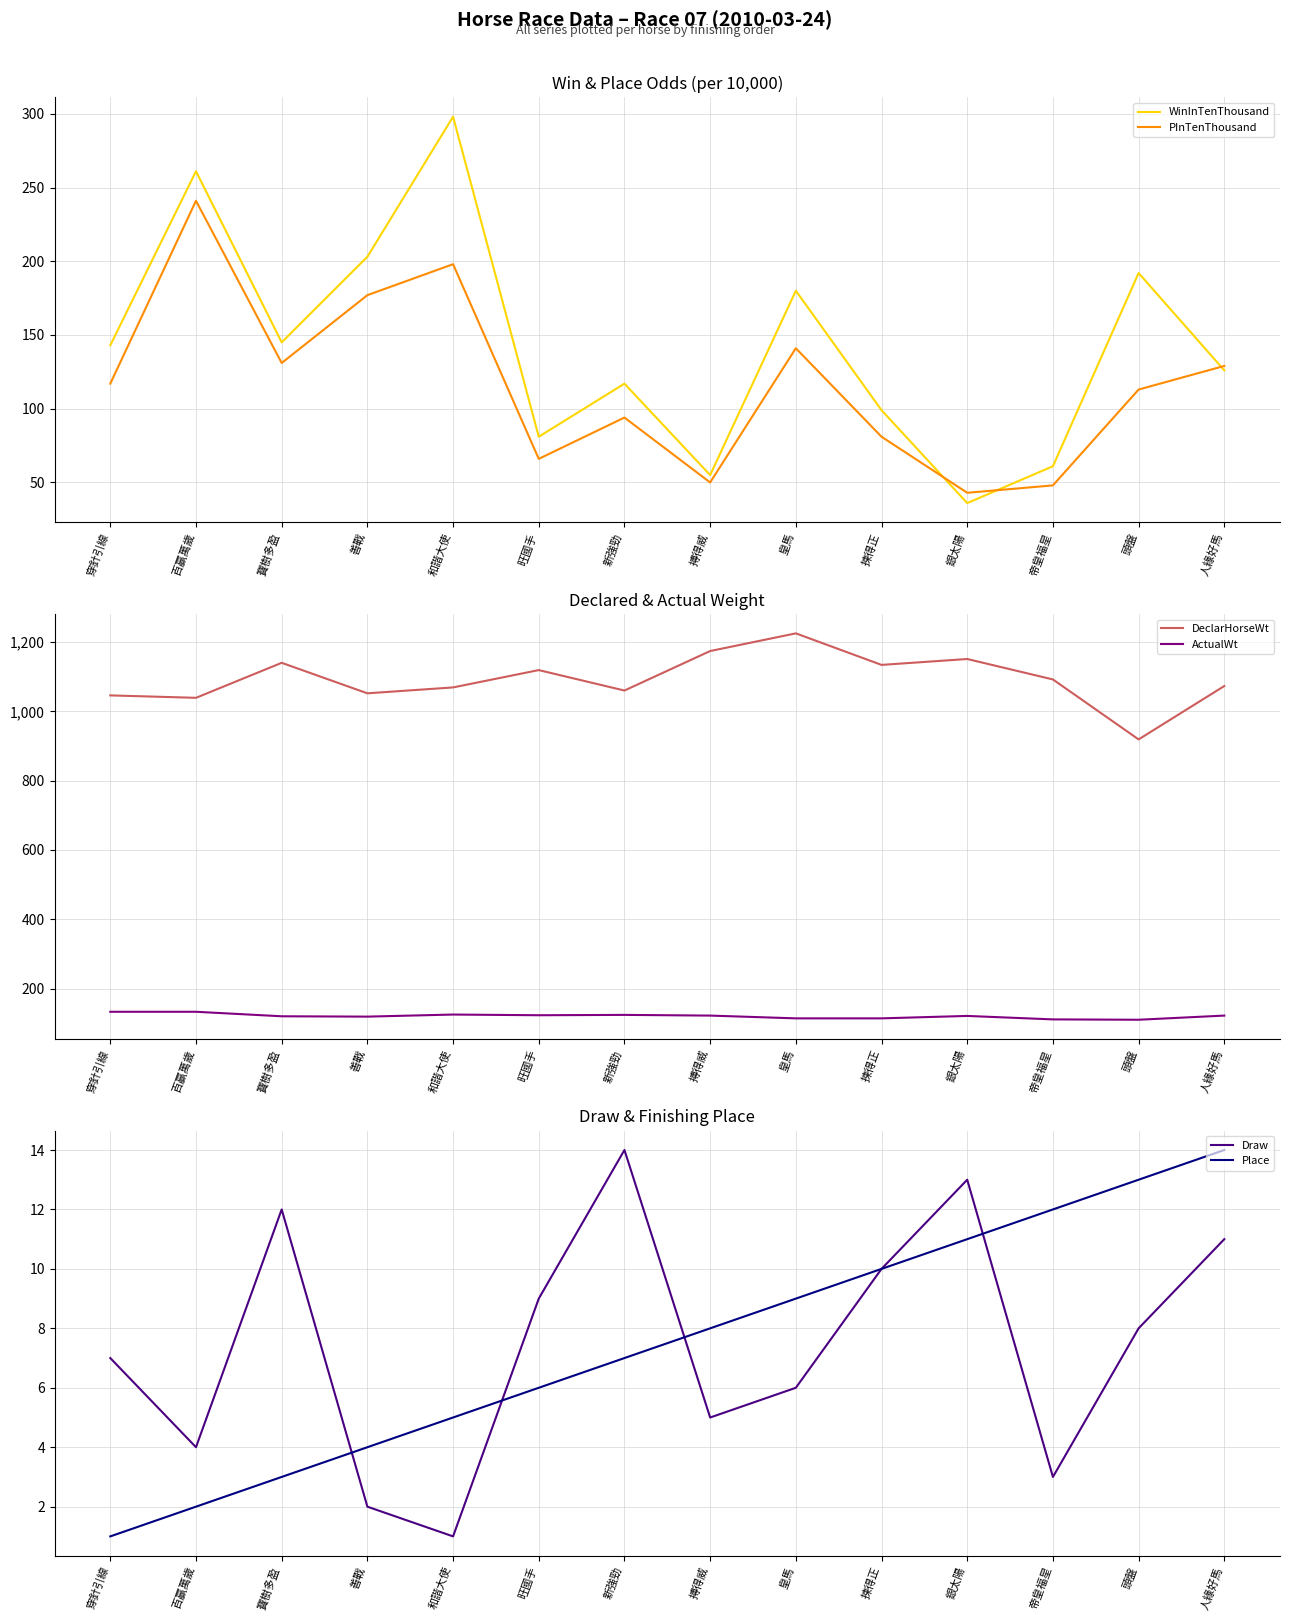

What is the approximate value of Place at 銀太陽, to the nearest 5?

10